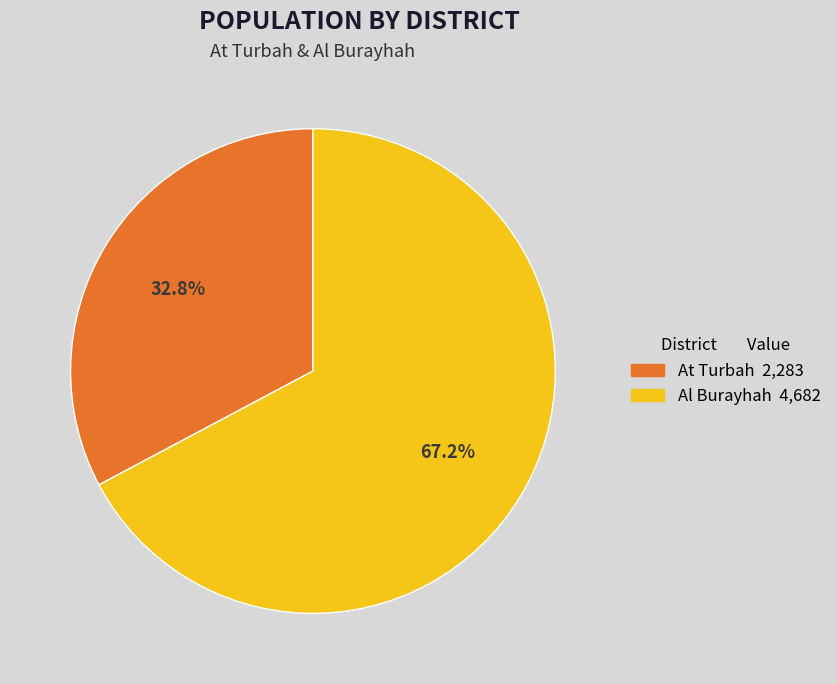

What percentage is the Al Burayhah slice, to the nearest percent?

67%